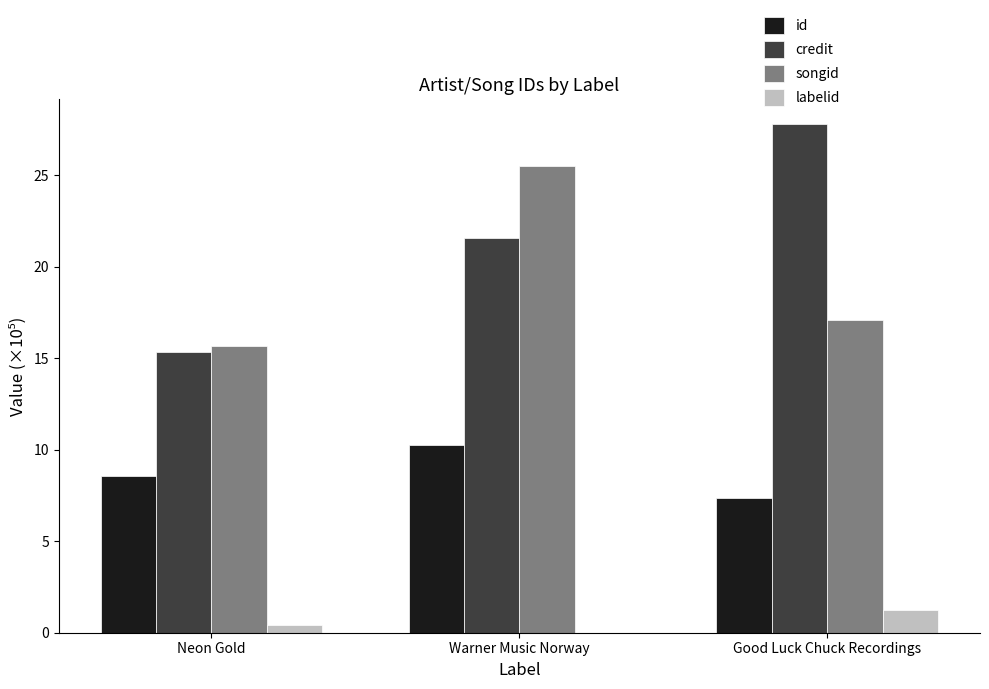

What is the sum of all labelid values?

1.7